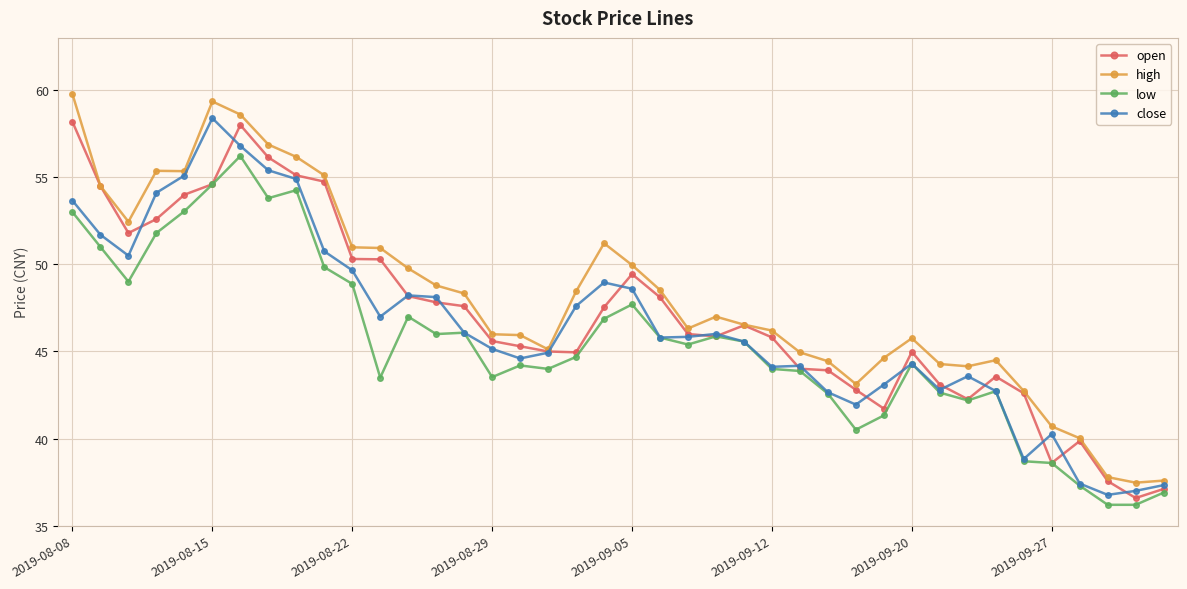

True or false: low and high intersect in this chart.

False